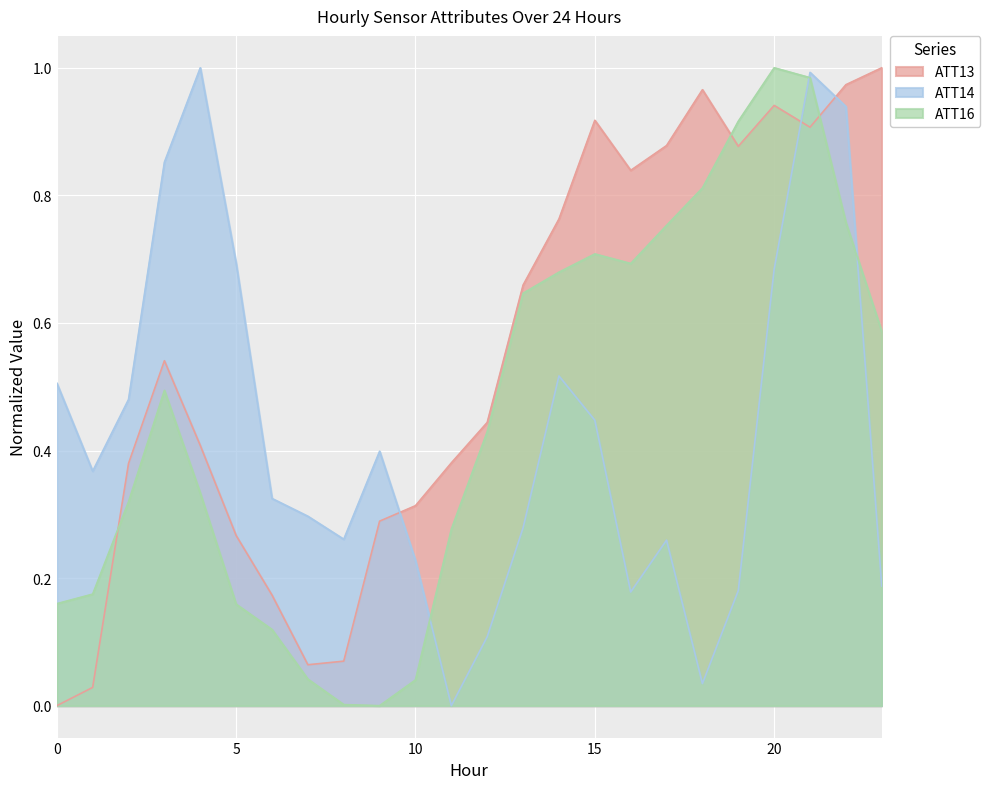

Where is ATT14 nearest to the value 0?

11